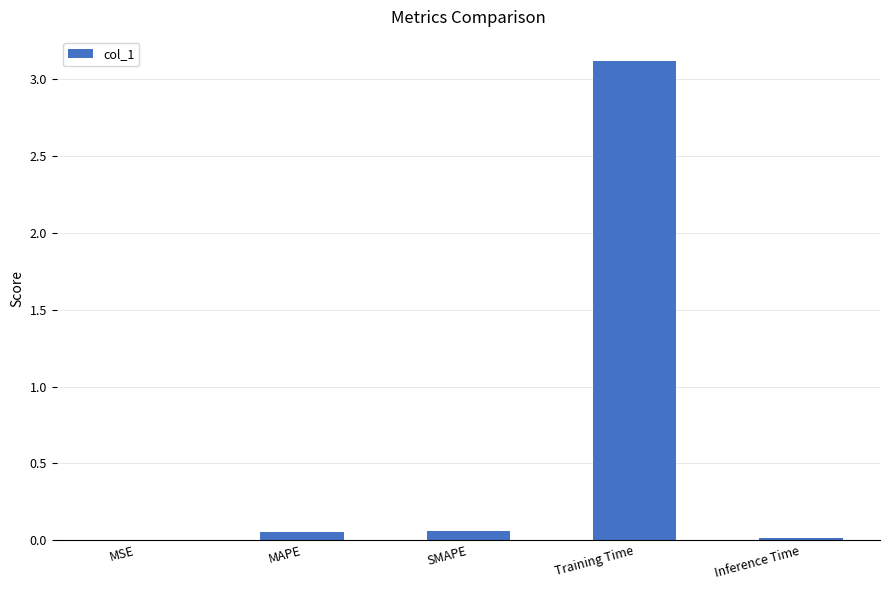

Which category has the highest value across all series?

Training Time